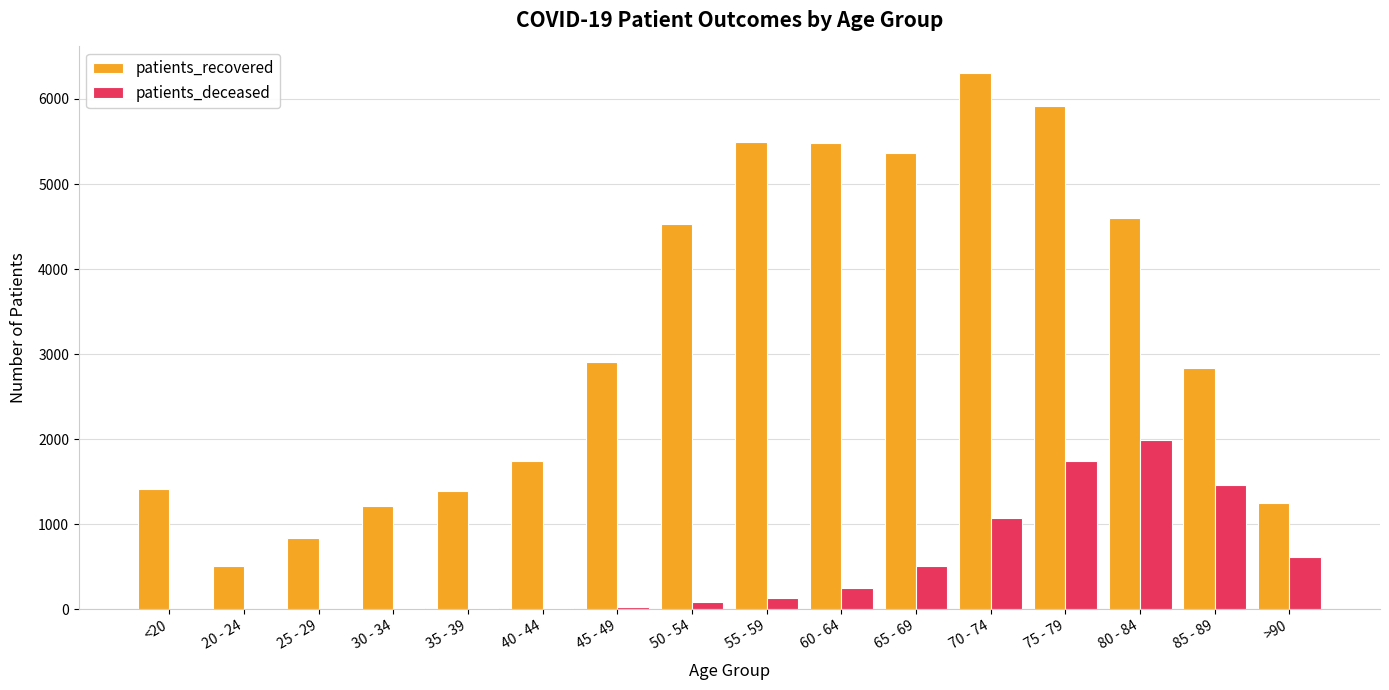

What is the greatest value displayed?

6303